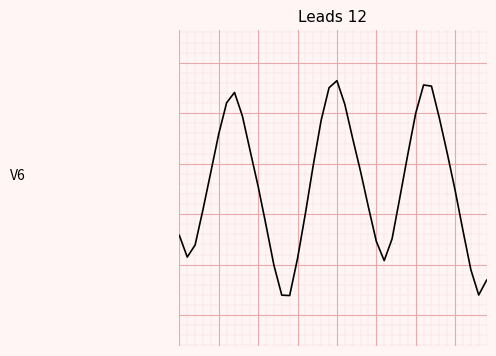

Does the chart have visible grid lines?

Yes